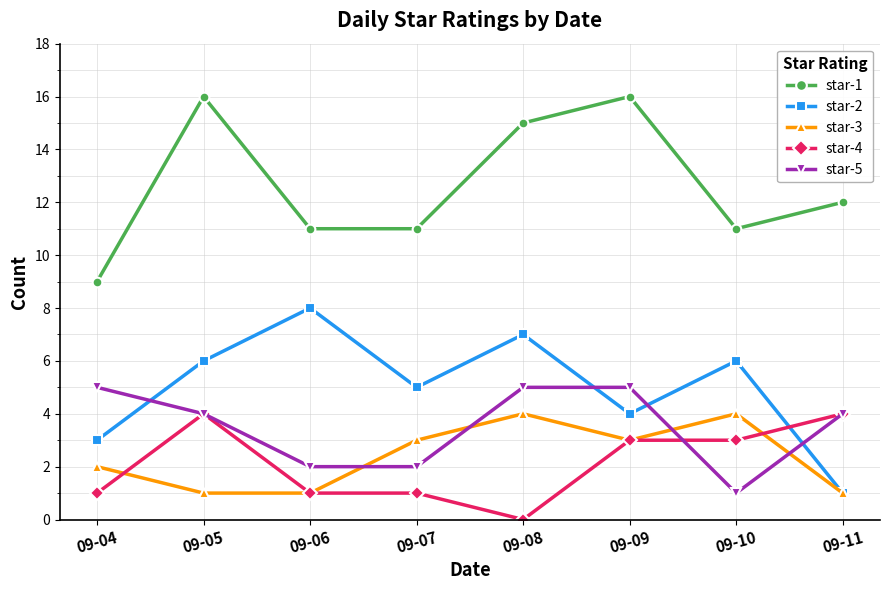

How many interior local peaks does the star-1 series have?

2